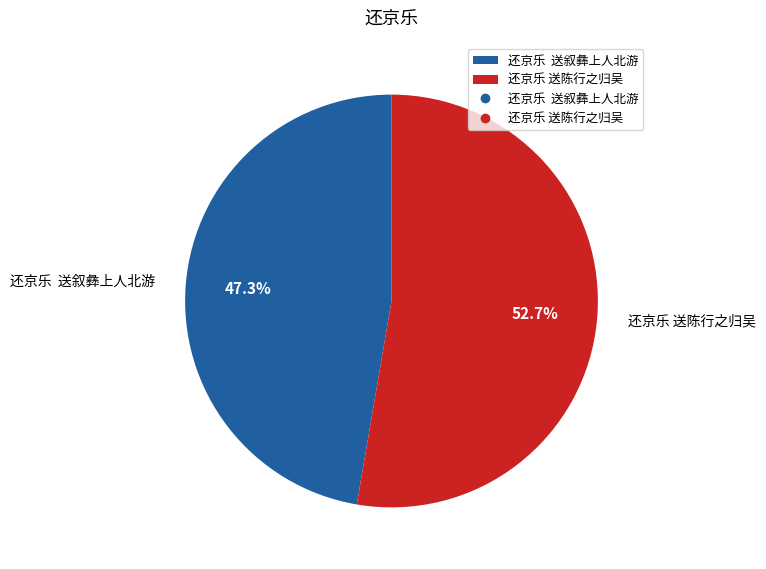

Between 还京乐 送陈行之归吴 and 还京乐 送叙彝上人北游, which is larger?

还京乐 送陈行之归吴